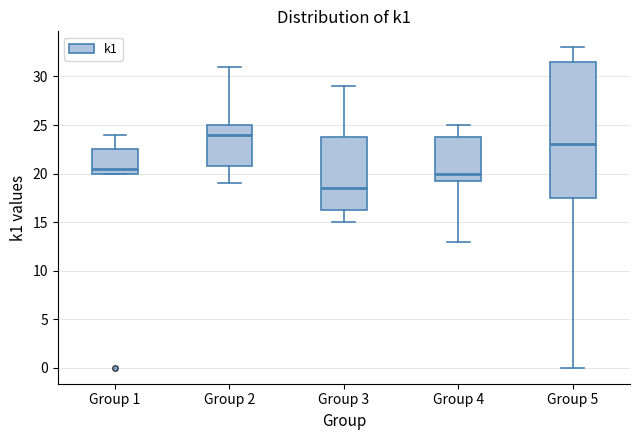

Which box has the lowest median line?

Group 3